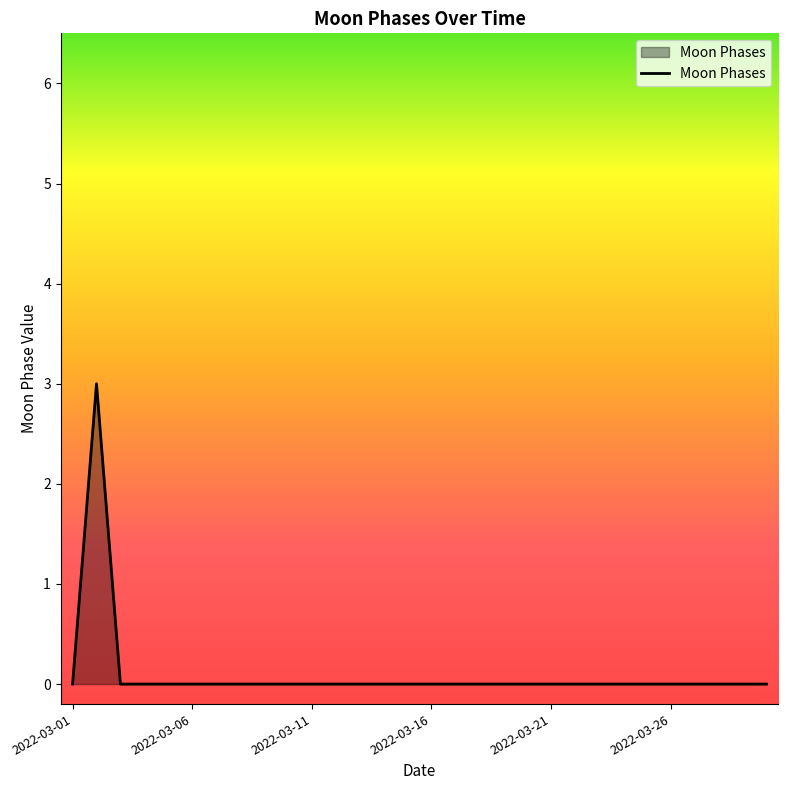

What is the difference between the maximum and minimum values?

3